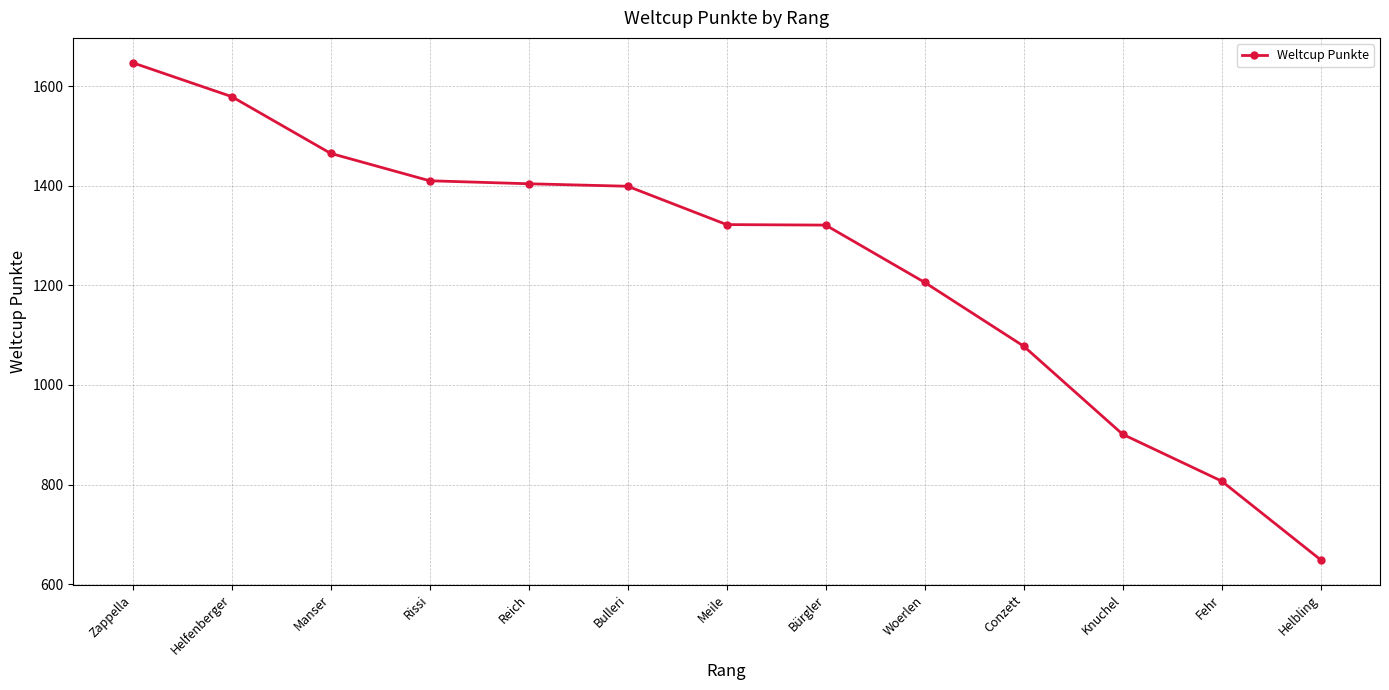

How many values are below 1322?

6